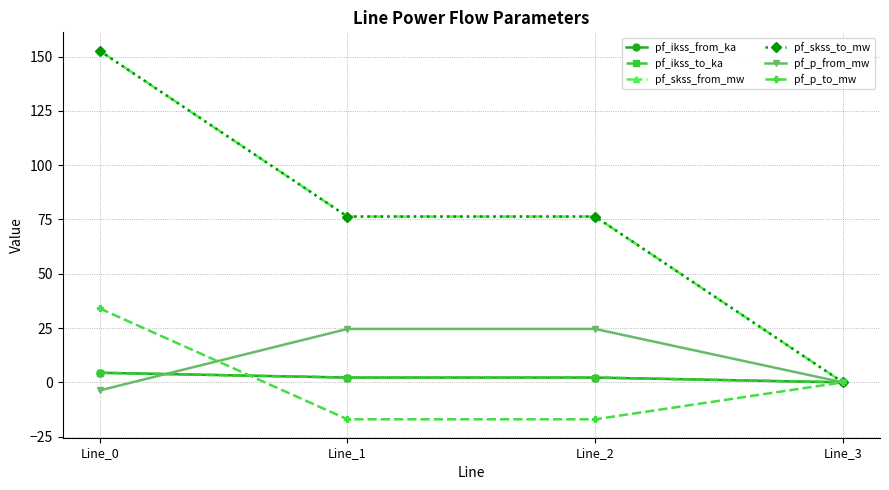

How many lines are shown in the chart?

6